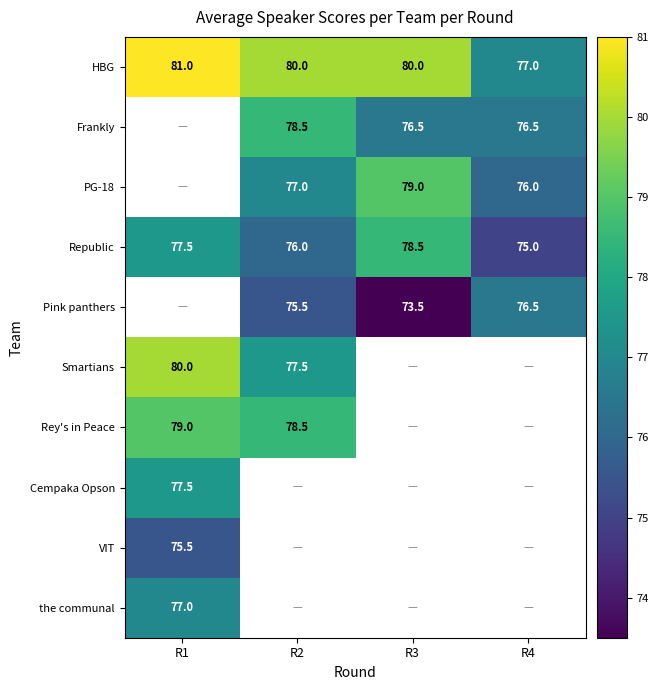

Which category has the highest value across all series?

R1